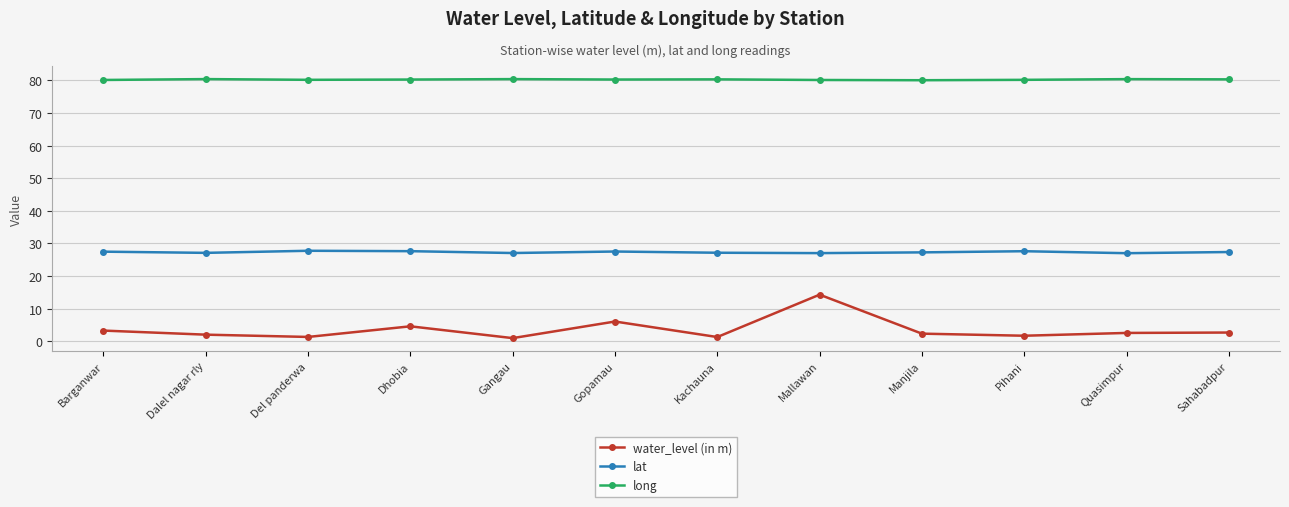

What position from the left is Quasimpur?

11